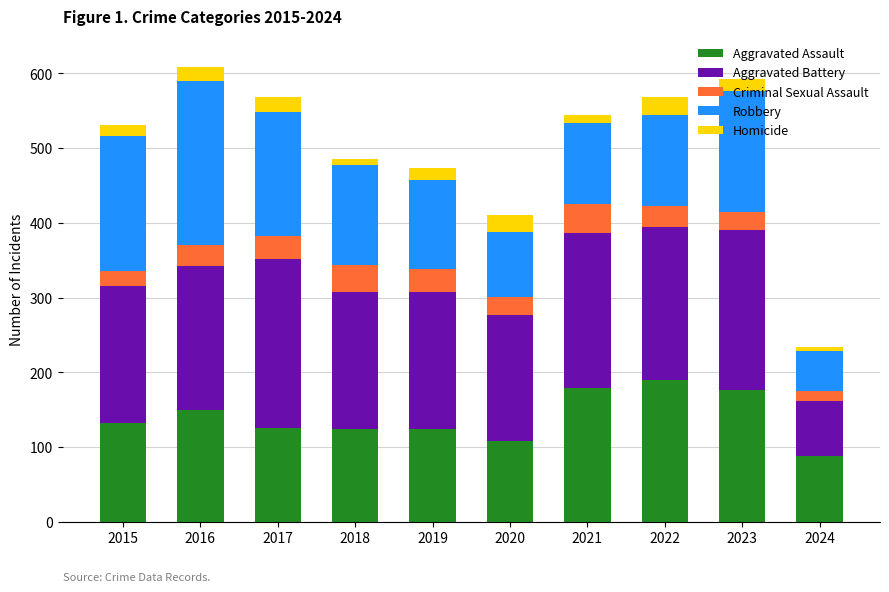

The Aggravated Assault series shows 175 at 2015. True or false?

False